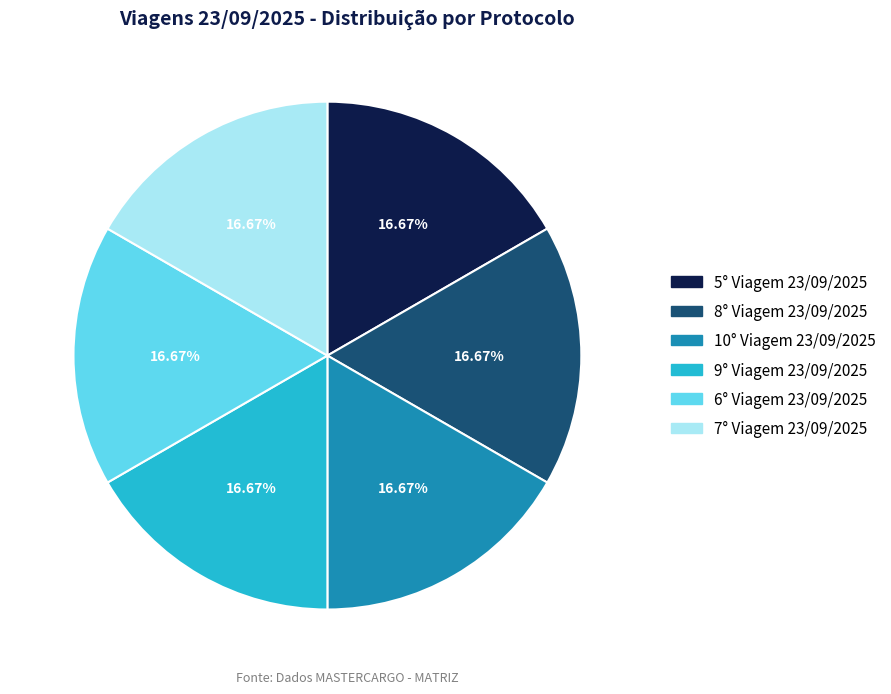

Is there any slice that represents more than half of the pie?

No